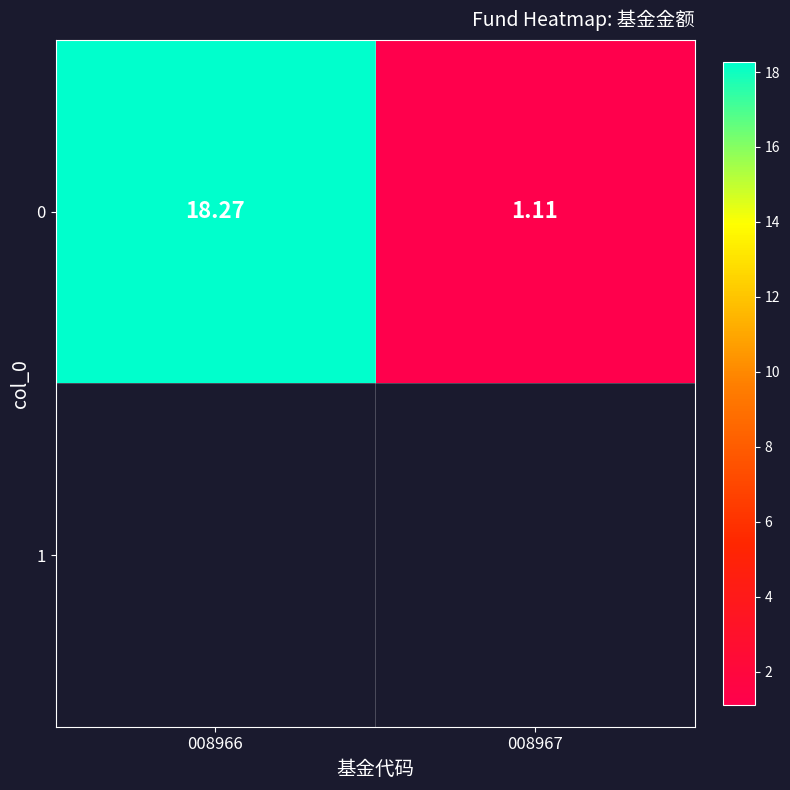

What is the approximate value at 008966?

18.3